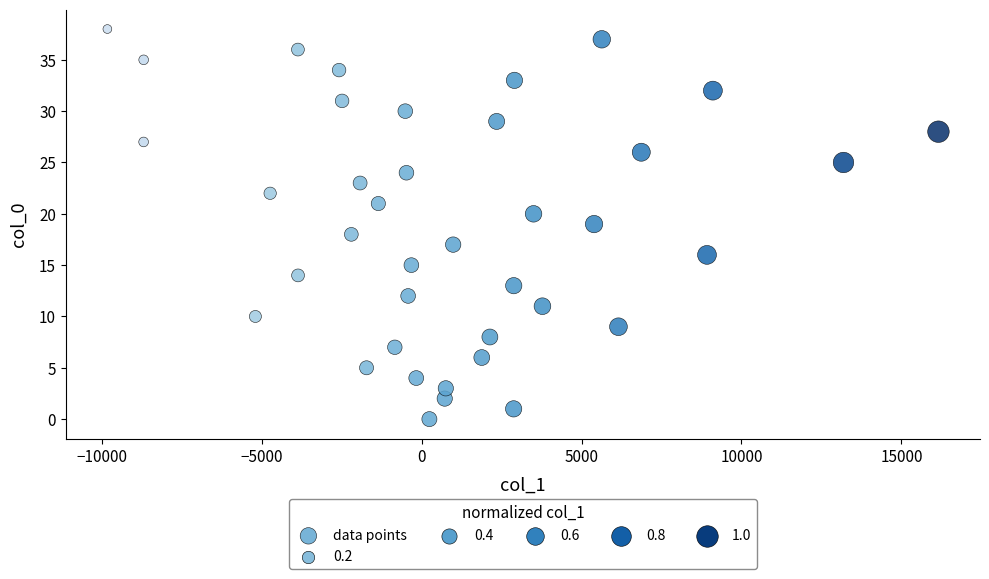

What is the range of Y values (max minus min)?

38